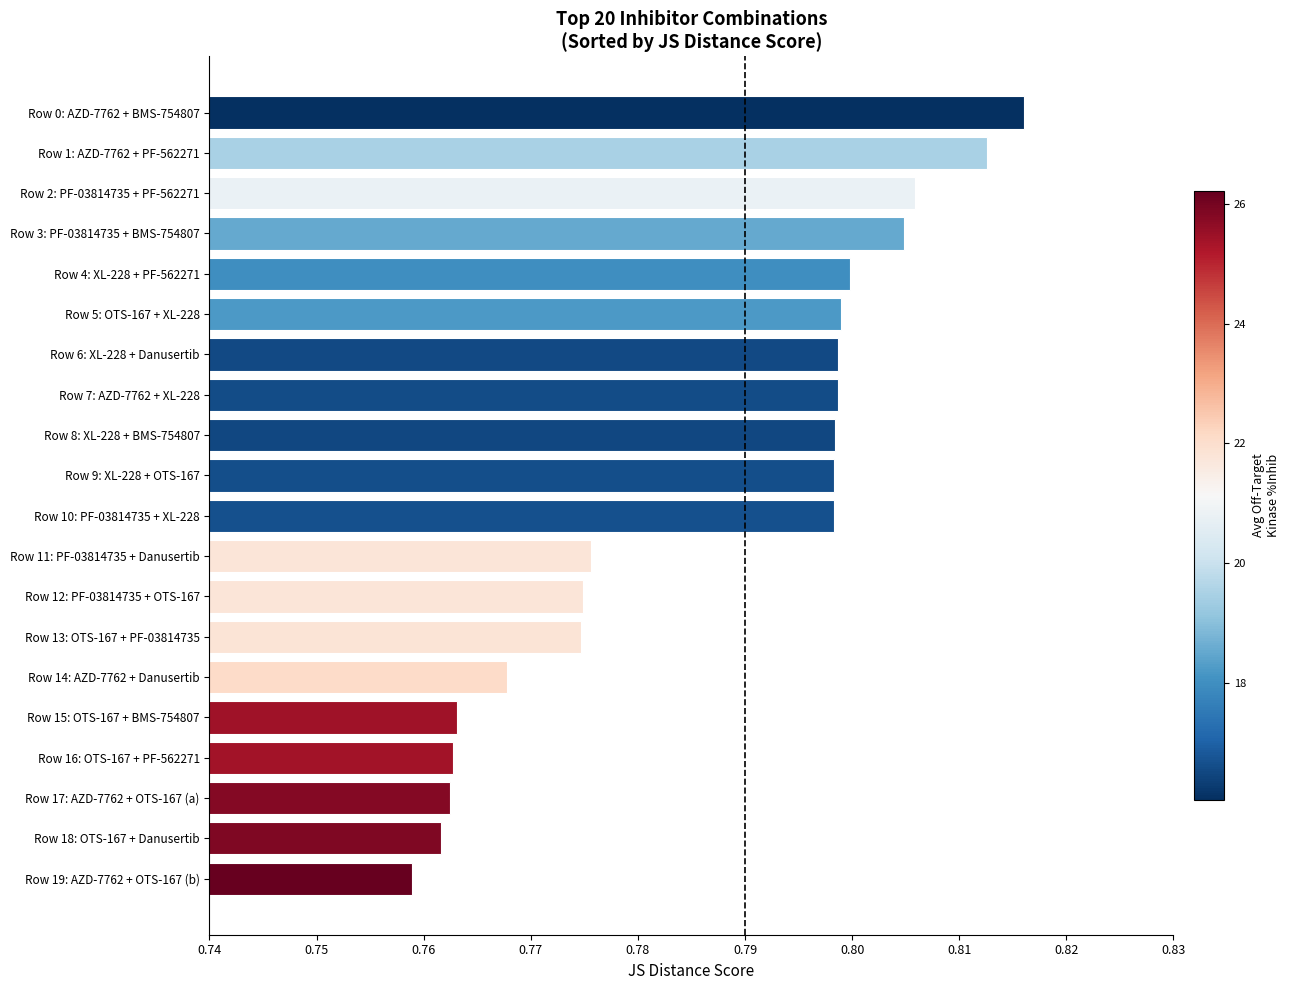

Count the values in the range 0 to 1.

20